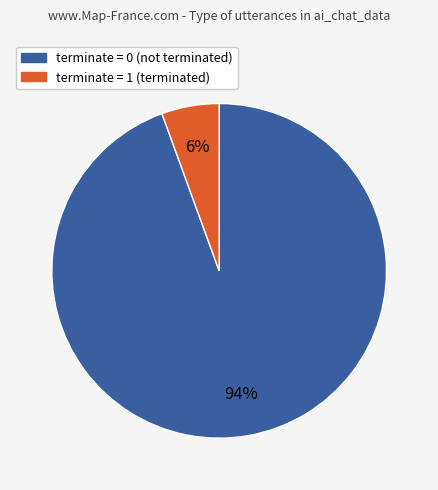

Does any single category account for the majority?

Yes